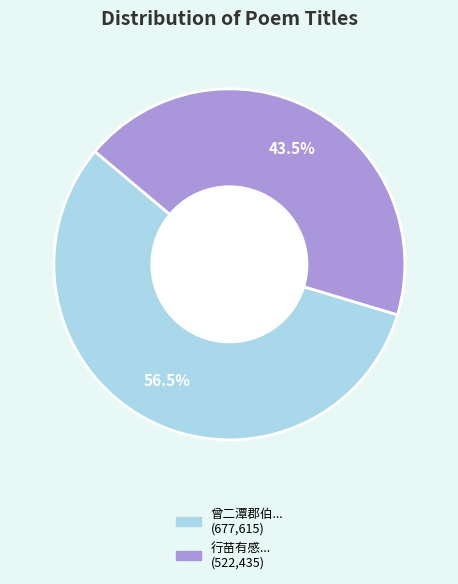

Is there a majority slice in this chart?

Yes